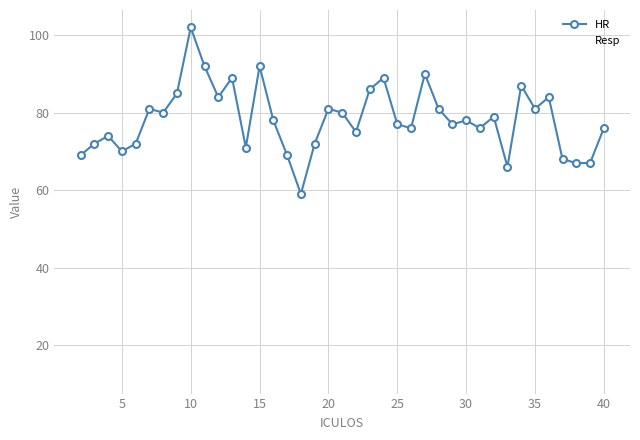

List the series in order of their peak value, highest first.

HR, Resp